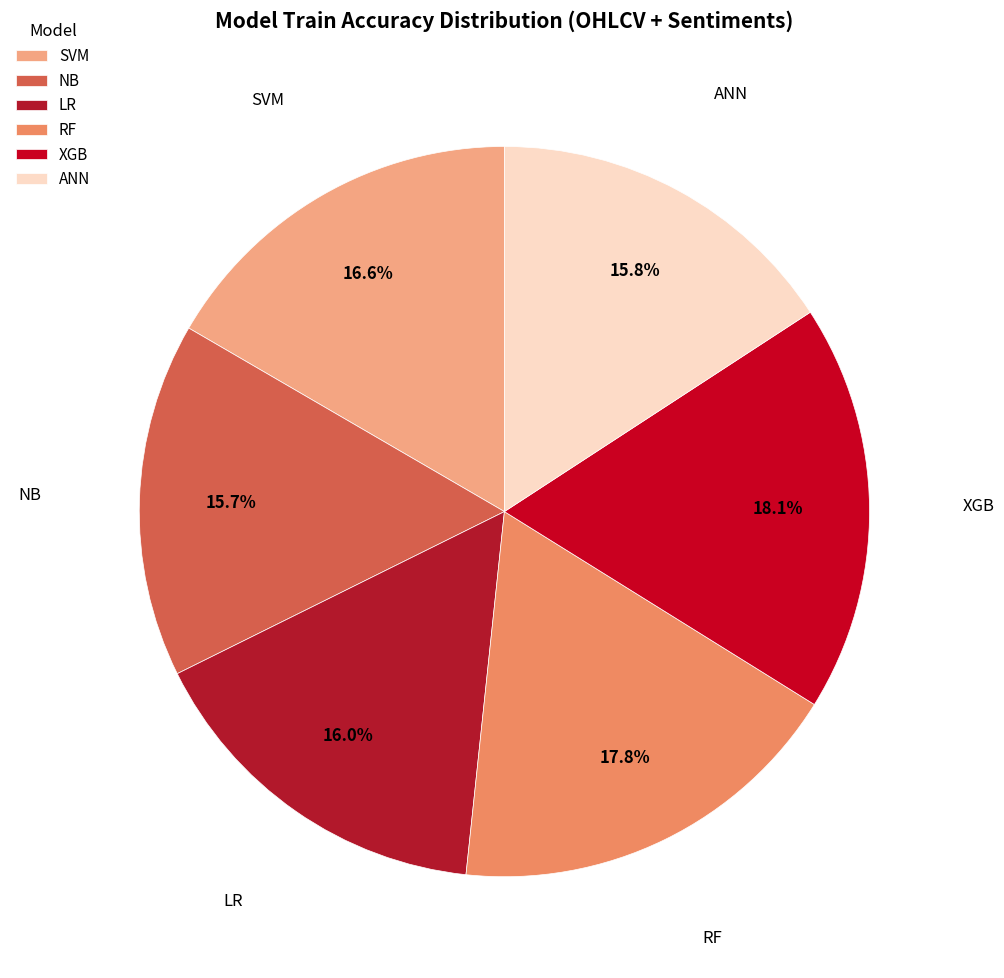

To the nearest percent, what is the difference between the largest and smallest slice percentages?

2%